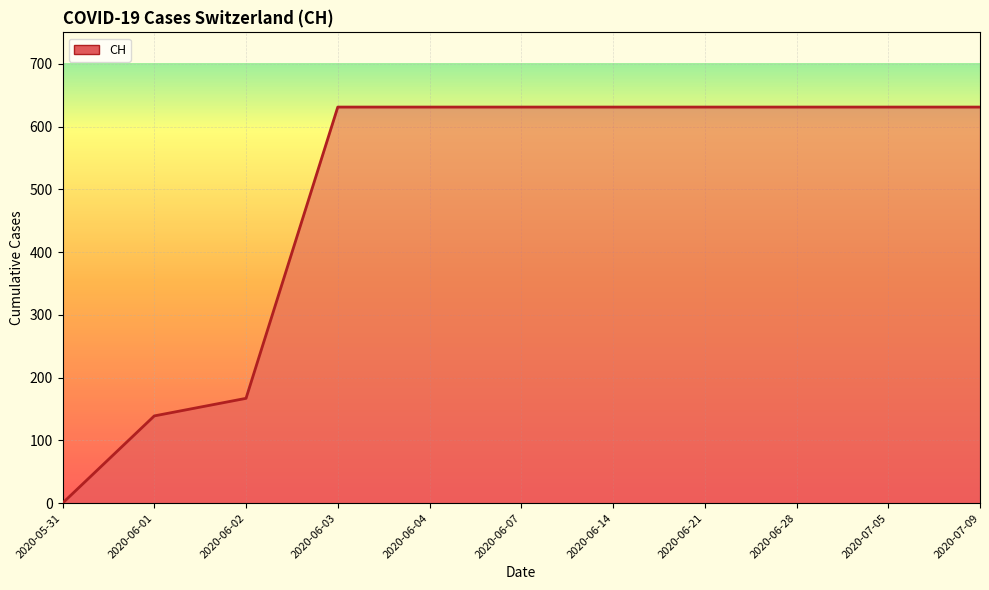

Rank the categories by value from highest to lowest.

2020-06-03, 2020-06-04, 2020-06-07, 2020-06-14, 2020-06-21, 2020-06-28, 2020-07-05, 2020-07-09, 2020-06-02, 2020-06-01, 2020-05-31